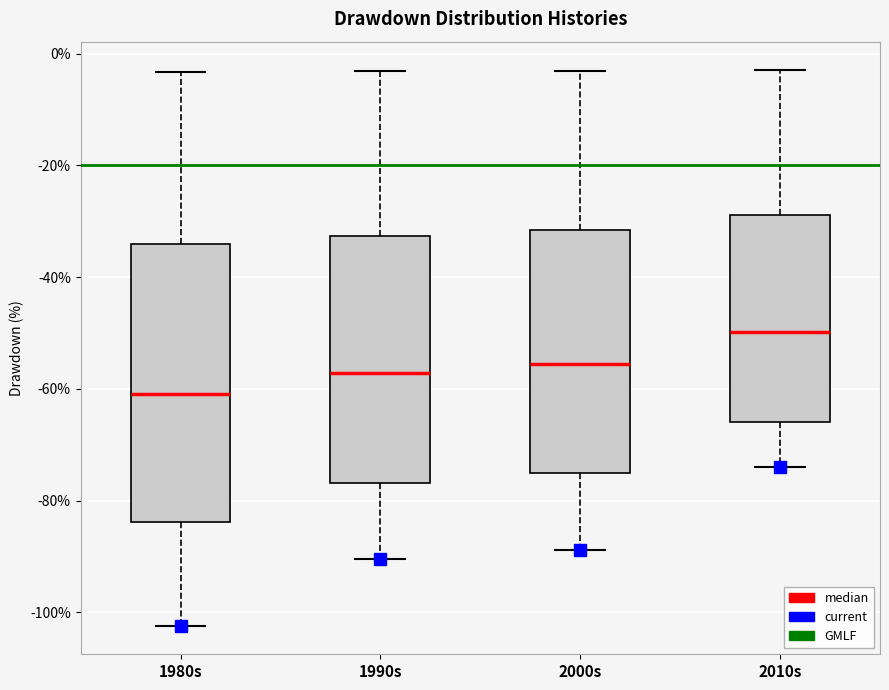

Which box is the tallest, from its lower edge to its upper edge?

1980s